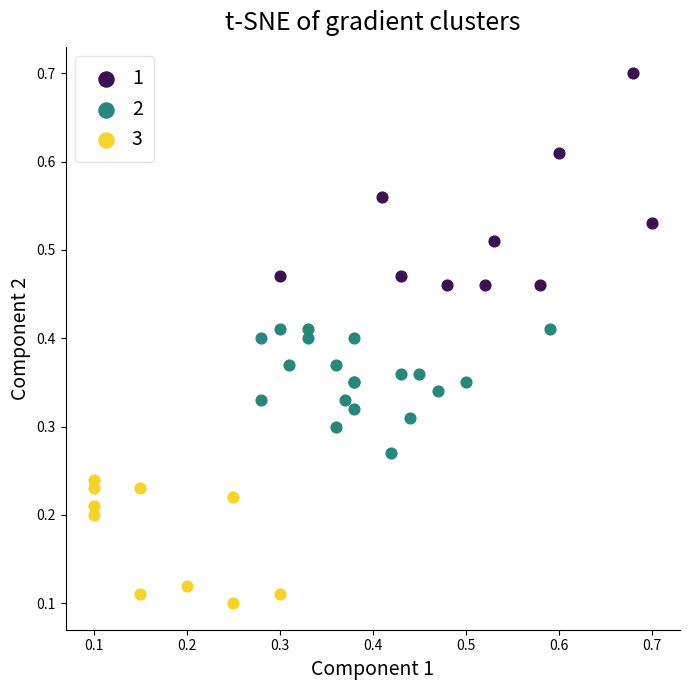

What are all the series names shown in the legend?

1, 2, 3